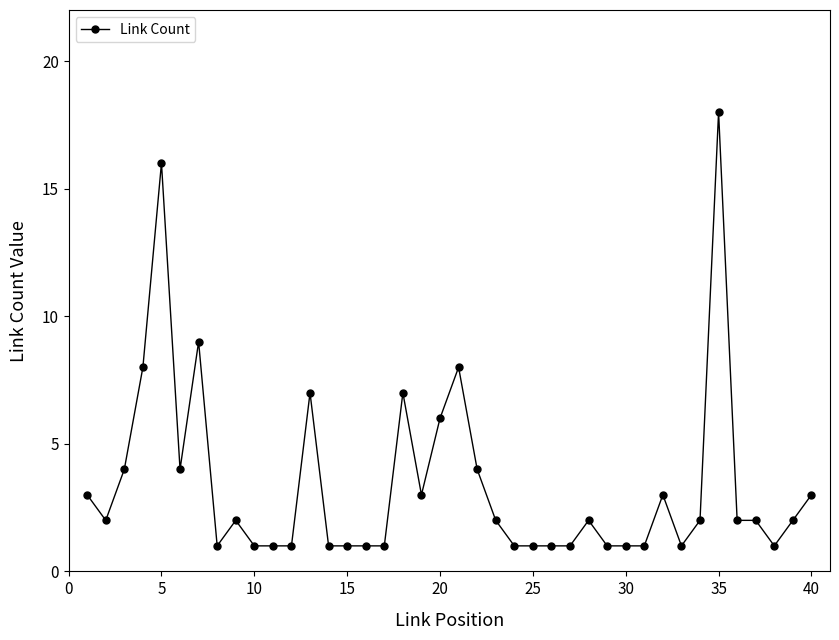

What is the difference between the maximum and minimum values?

17